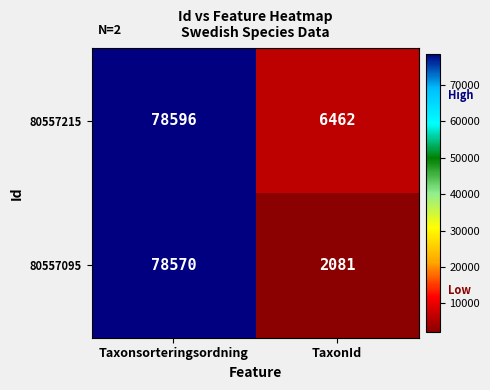

Which series has the largest range (max minus min)?

80557095